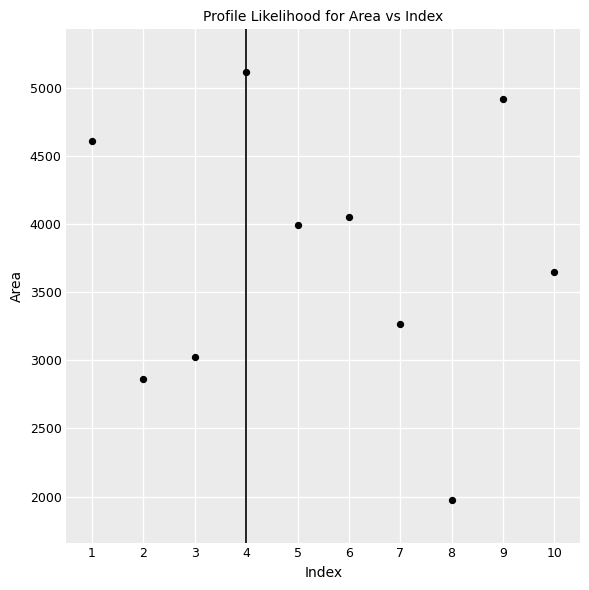

What Y value in the scatter plot is closest to 3545?

3648